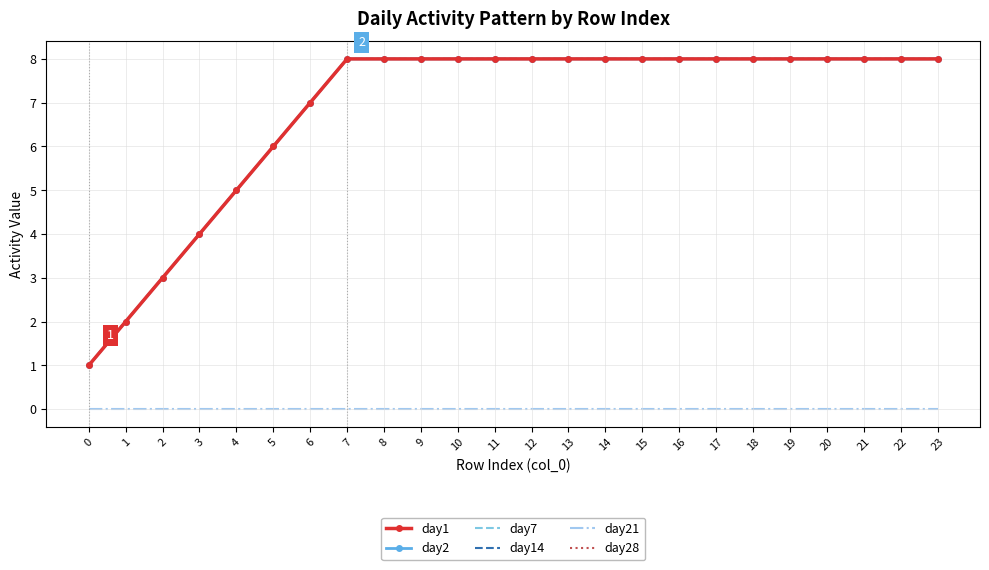

Does the chart have visible grid lines?

Yes